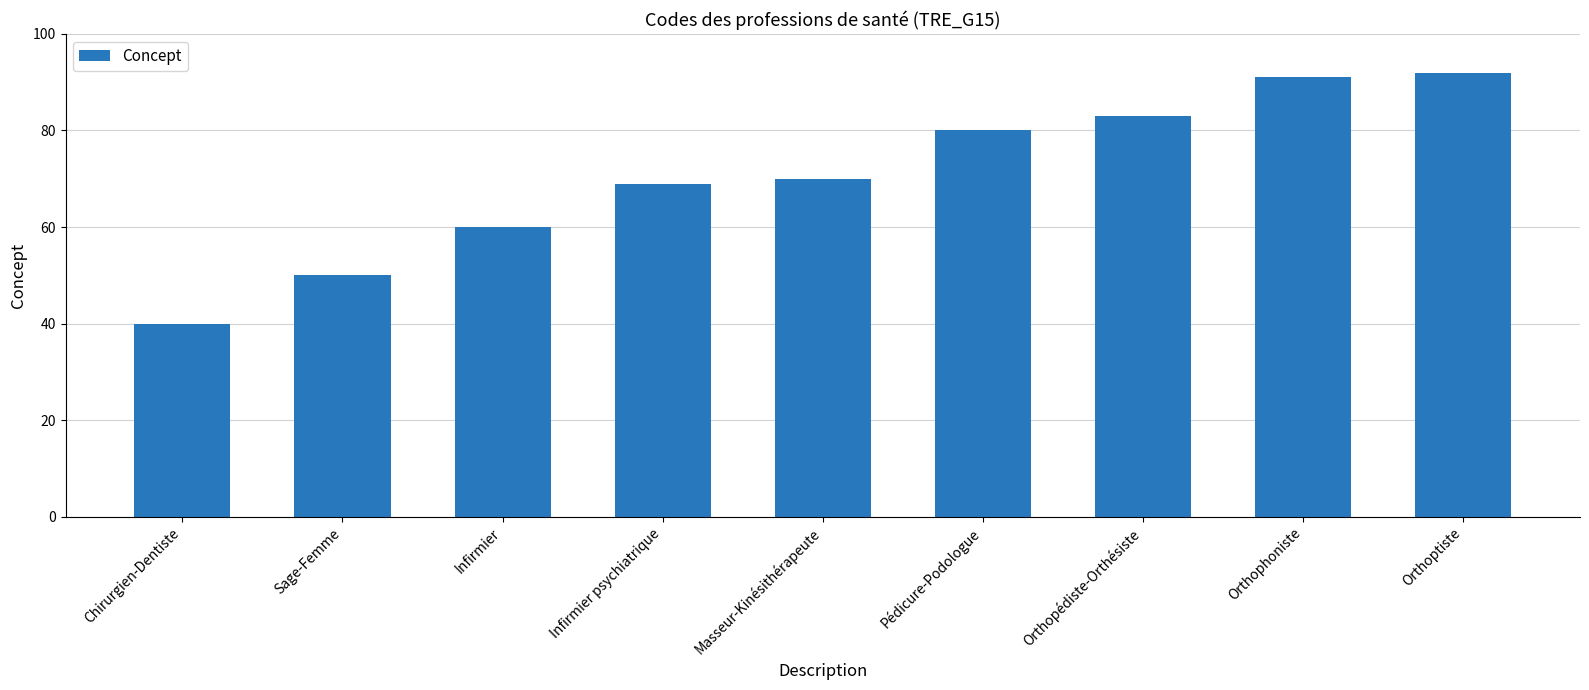

Reading right to left, what are all the values shown in this chart?

Orthoptiste=92	Orthophoniste=91	Orthopédiste-Orthésiste=83	Pédicure-Podologue=80	Masseur-Kinésithérapeute=70	Infirmier psychiatrique=69	Infirmier=60	Sage-Femme=50	Chirurgien-Dentiste=40